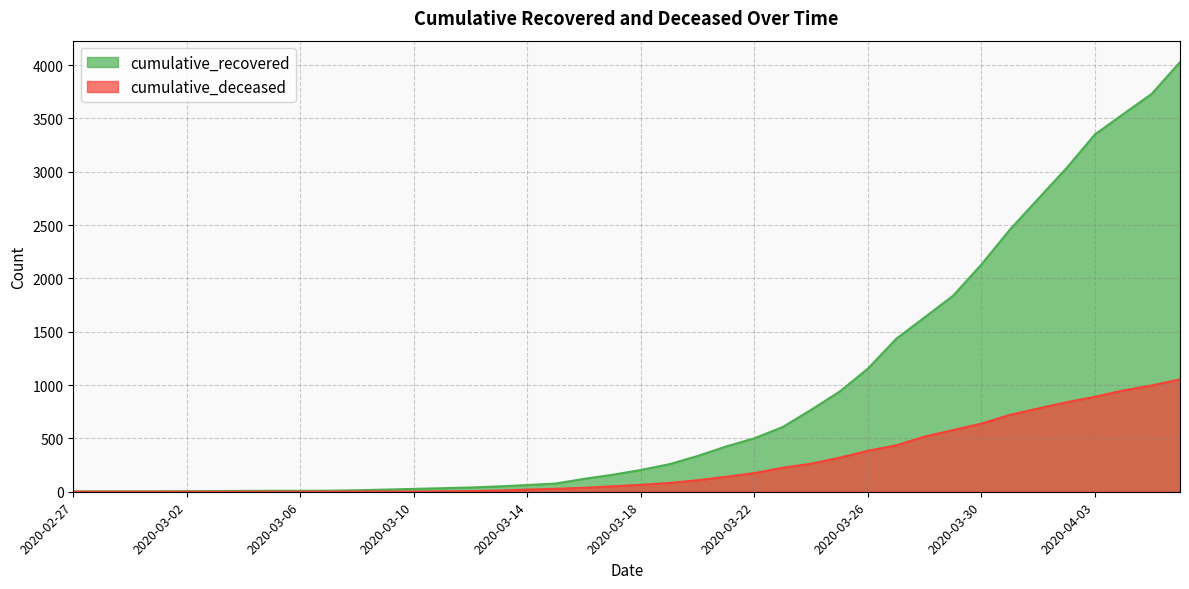

At which label is cumulative_recovered closest to 2015?

2020-03-30